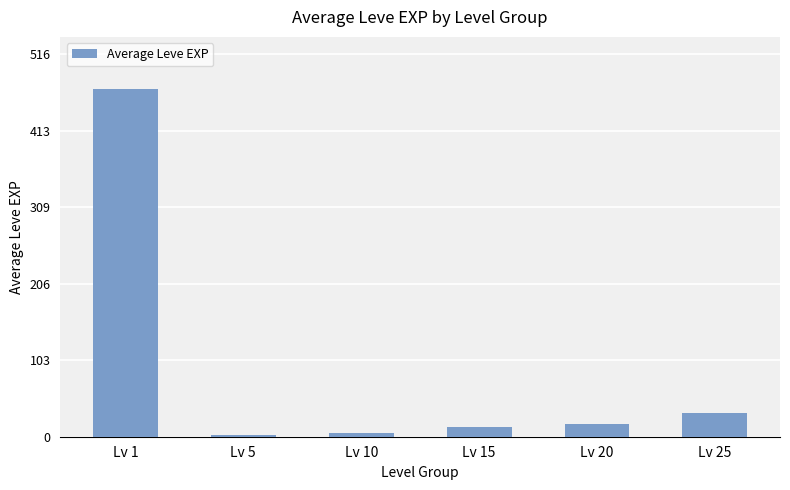

Reading right to left, extract all data points from this chart.

Lv 25=32.5	Lv 20=17.7	Lv 15=13.5	Lv 10=5.5	Lv 5=1.8	Lv 1=469.3